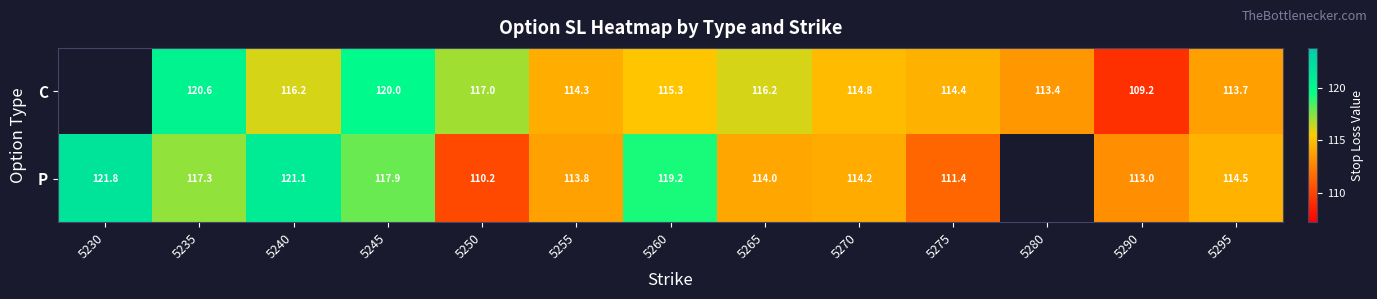

What is the sum of the P values at 5230 and 5295?

236.3